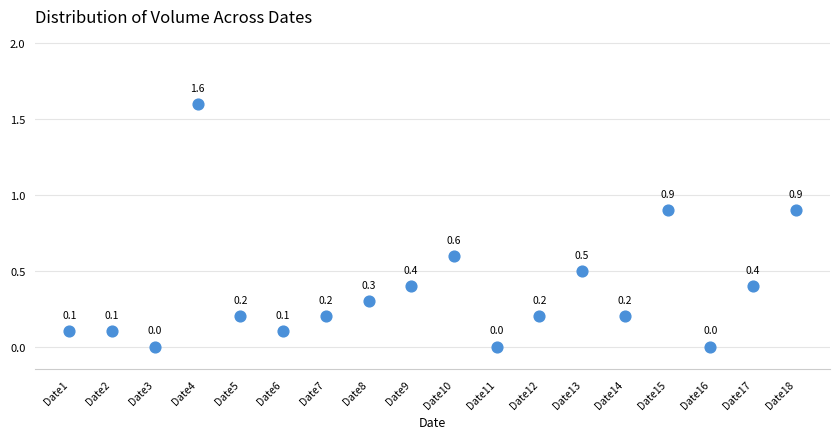

What is the range of Y values (max minus min)?

1.6